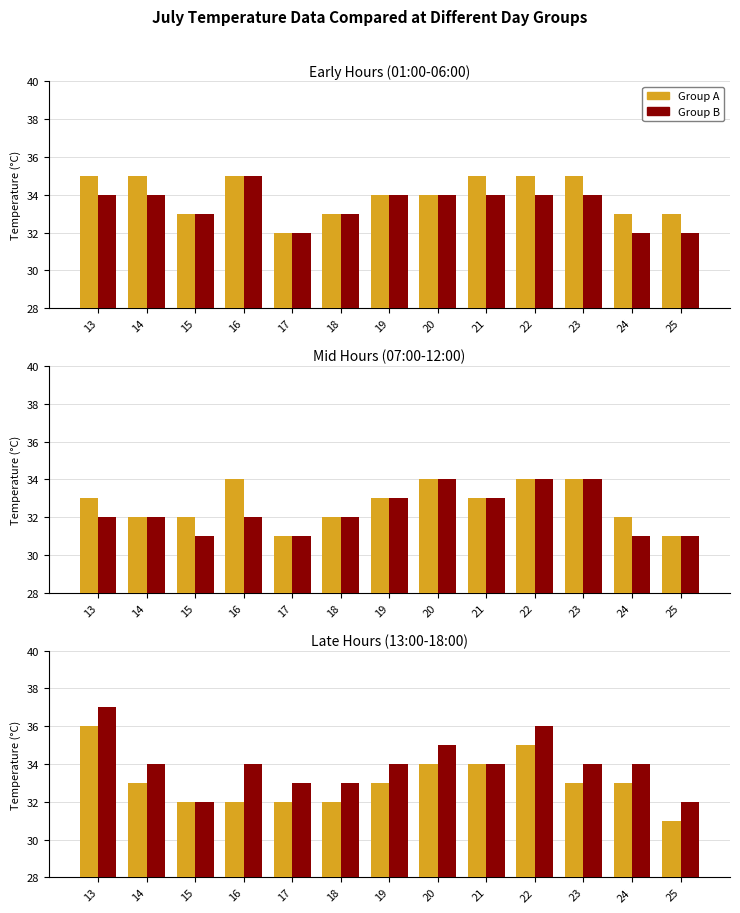

How many data points does each series have?

13